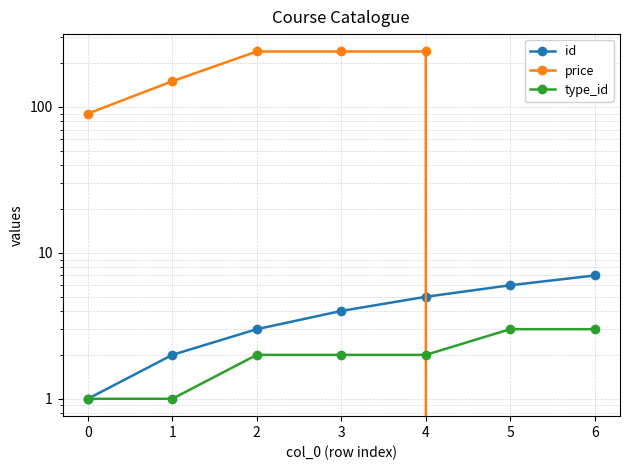

Reading right to left, list all the values displayed in this chart.

id: 7	6	5	4	3	2	1
price: 0	0	240	240	240	150	90
type_id: 3	3	2	2	2	1	1